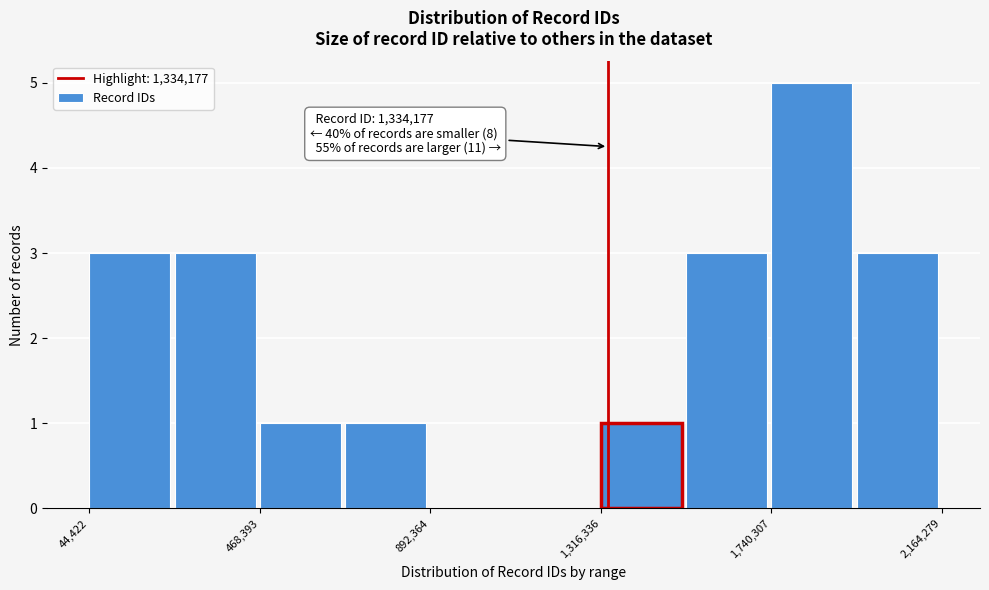

Over which range of the x-axis is the bar tallest?

1750000 to 1950000